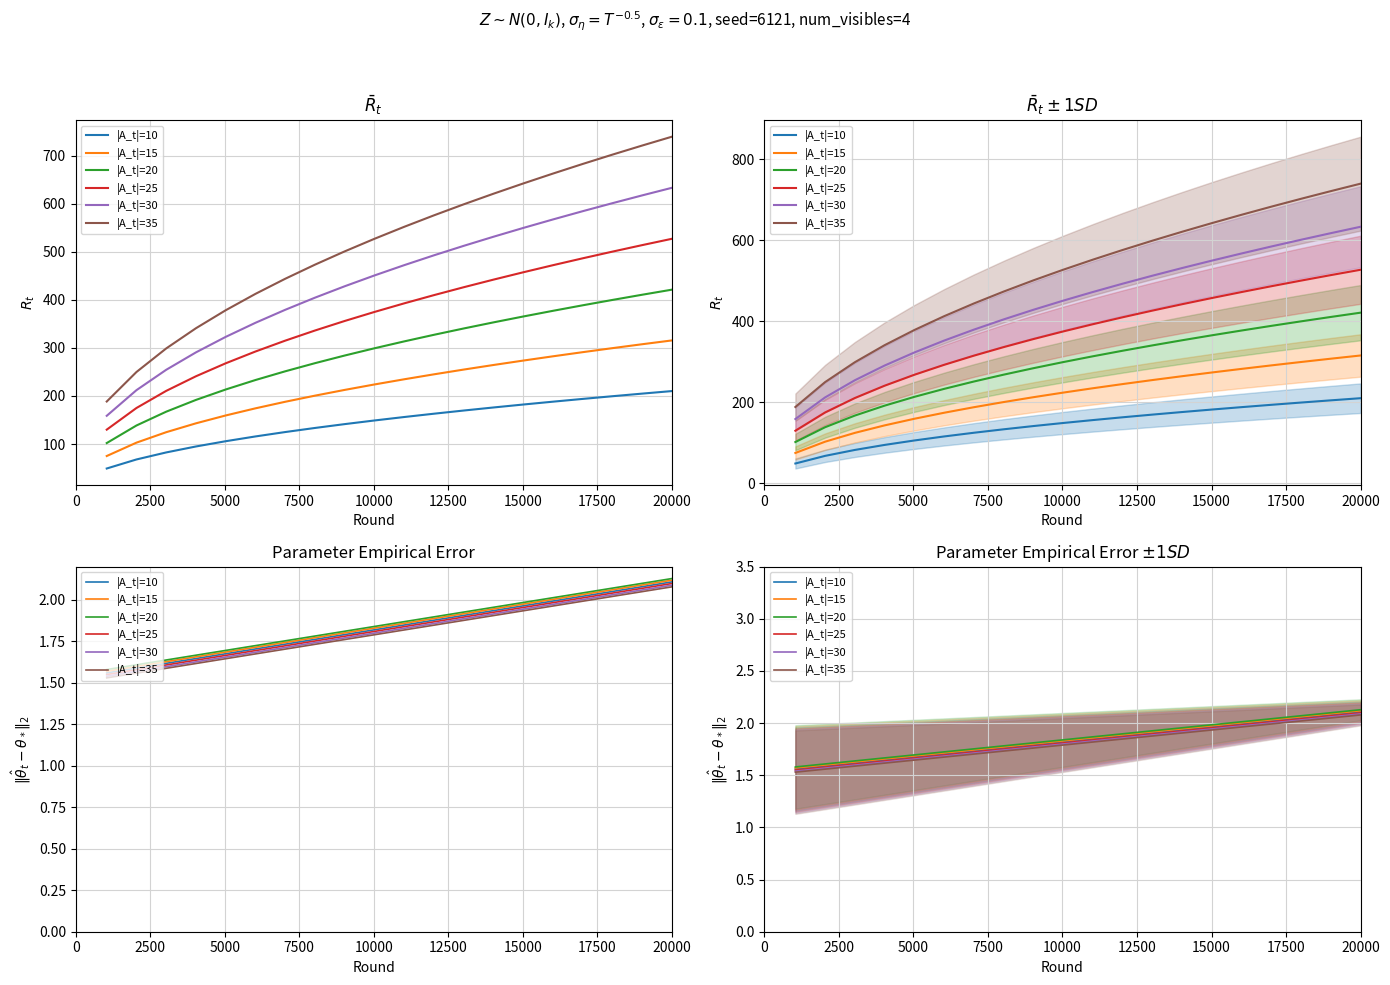

How many lines are shown in the chart?

6